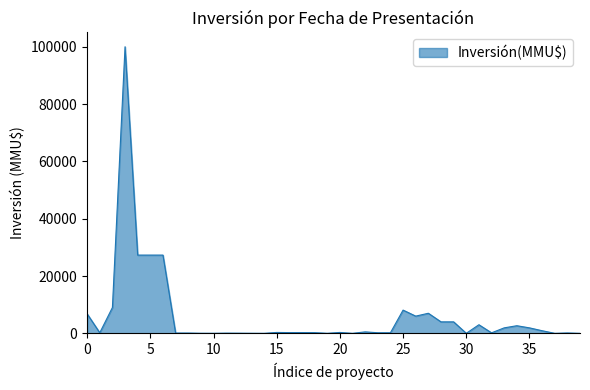

What is the greatest value displayed?

100000